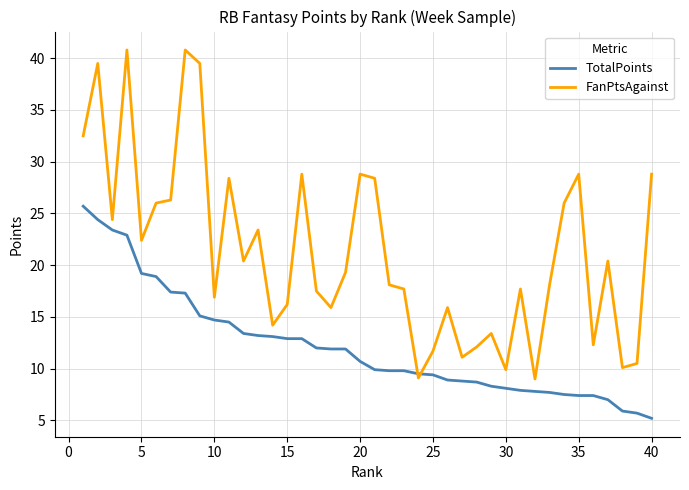

Which series has the largest total across all categories?

FanPtsAgainst